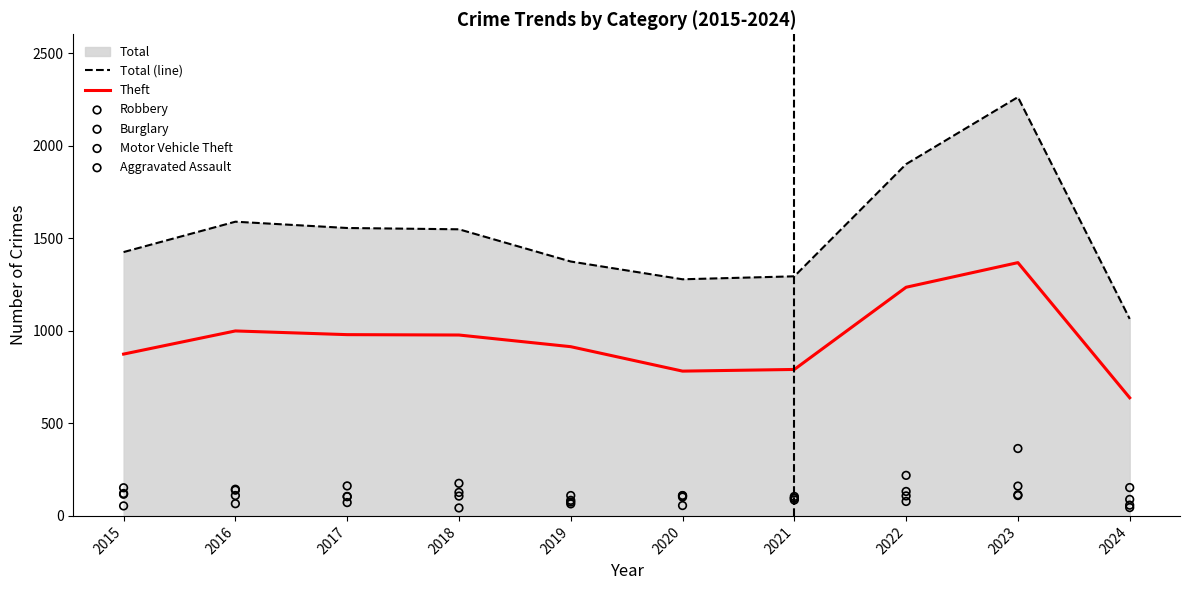

What are all the series names shown in the legend?

Total (line), Theft, Robbery, Burglary, Motor Vehicle Theft, Aggravated Assault